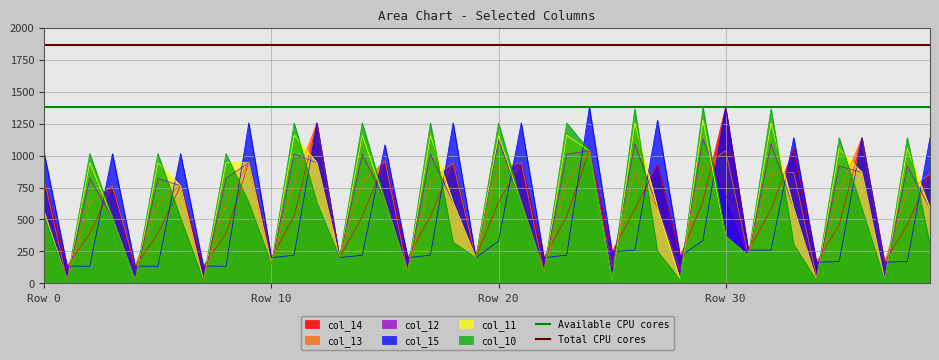

What is the value of the Available CPU cores point at the 2nd from the left?

1380.0